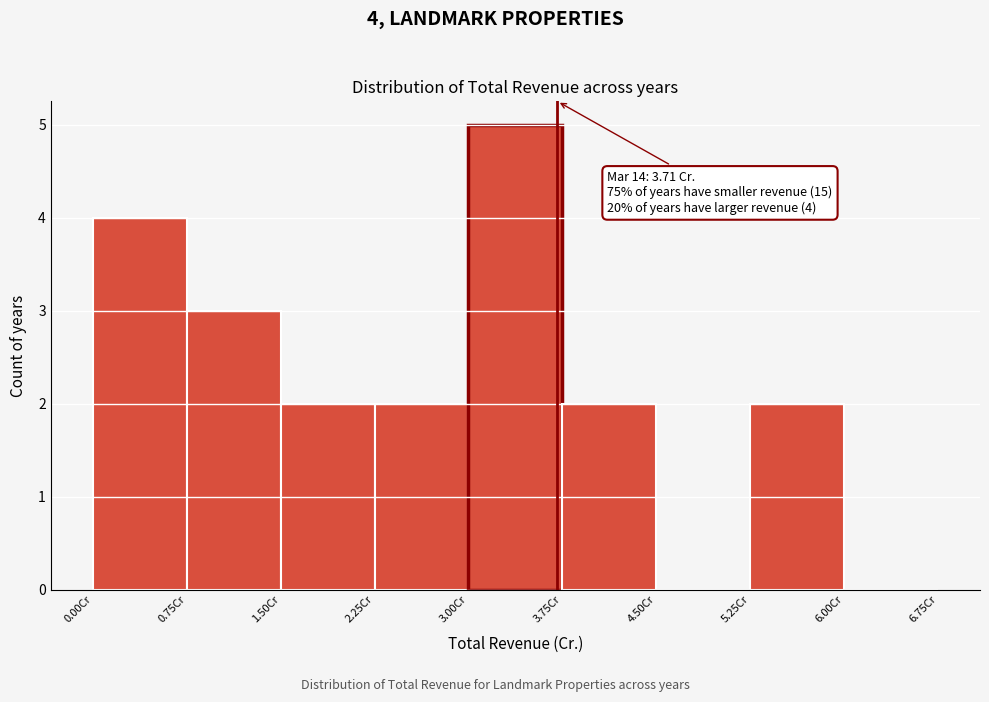

Over which range of the x-axis is the bar tallest?

3.00 to 3.75